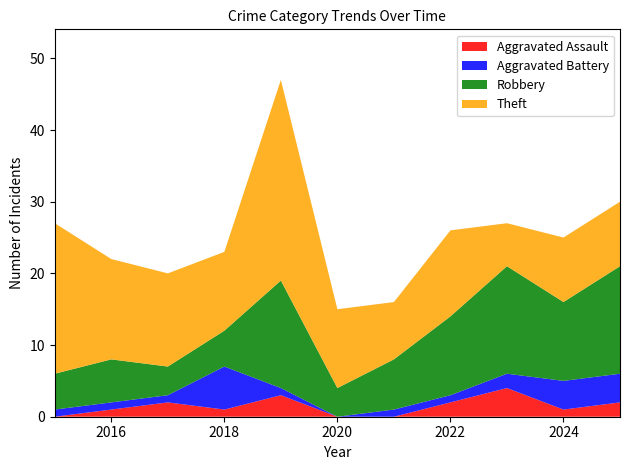

What is the total value across all series at 2020?

15